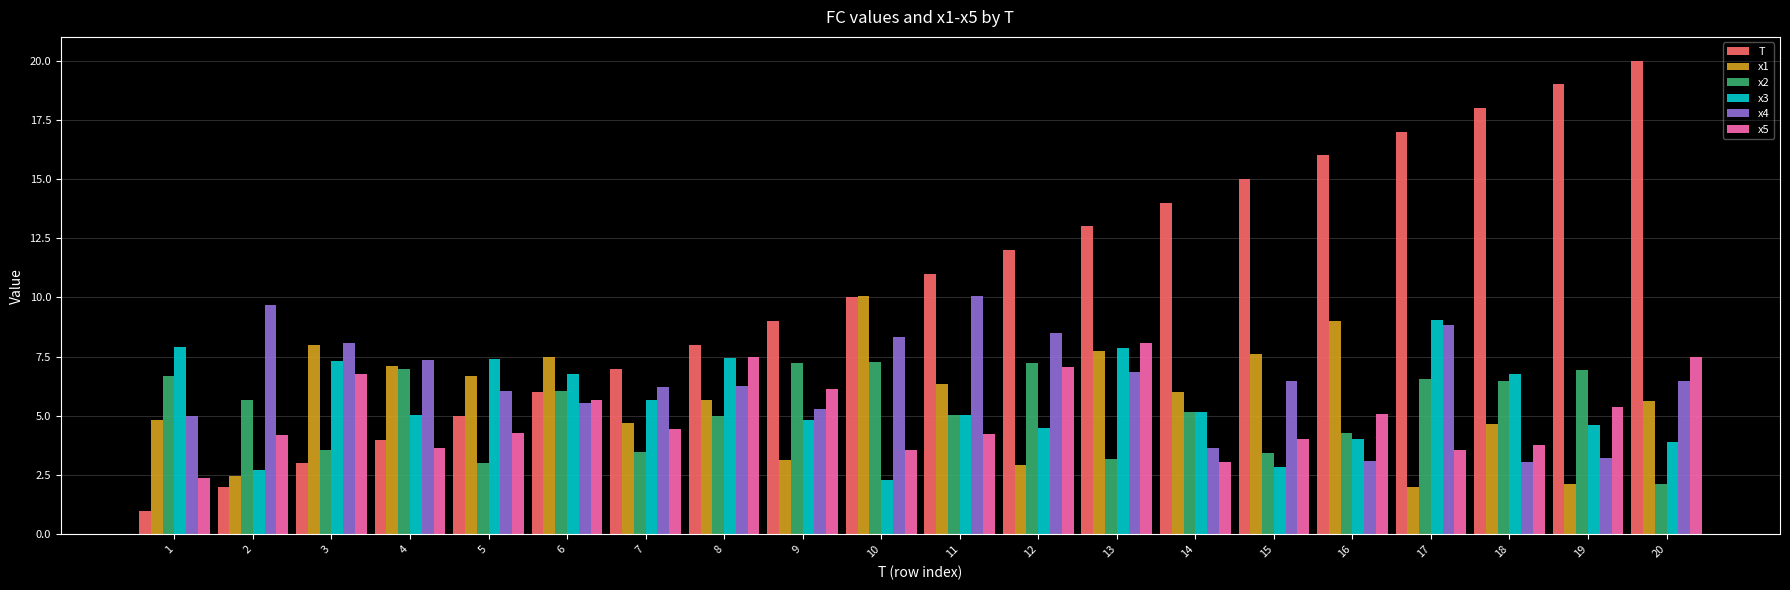

What is the difference between the x3 values at 9 and 15?

2.0